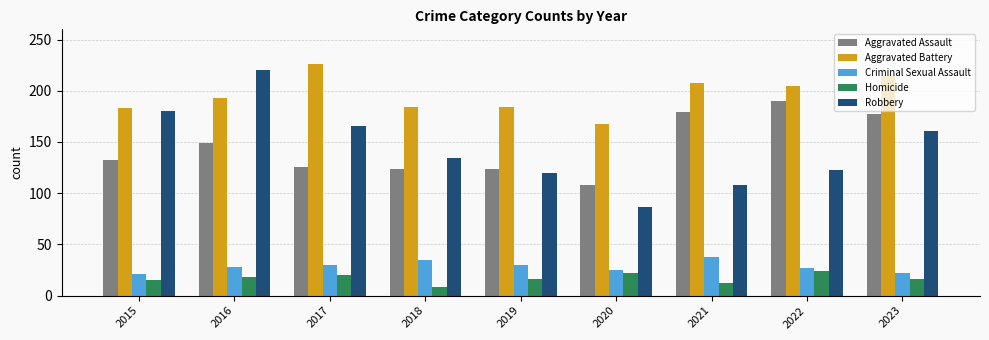

What is the difference between the maximum and minimum values in the Aggravated Assault series?

82